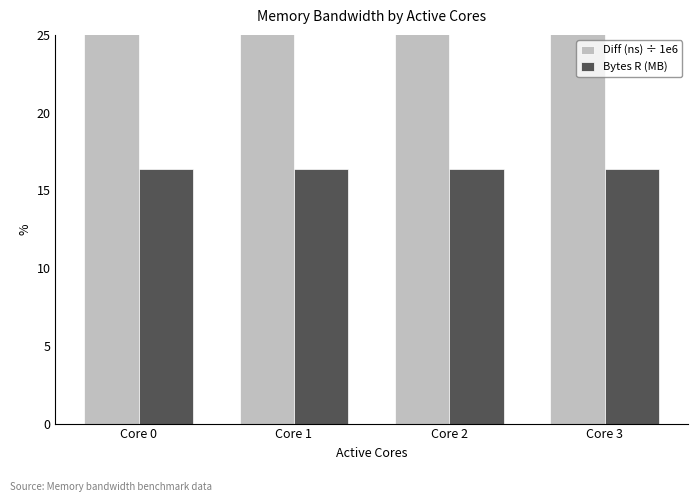

What is the average value of the Bytes R (MB) series?

16.4